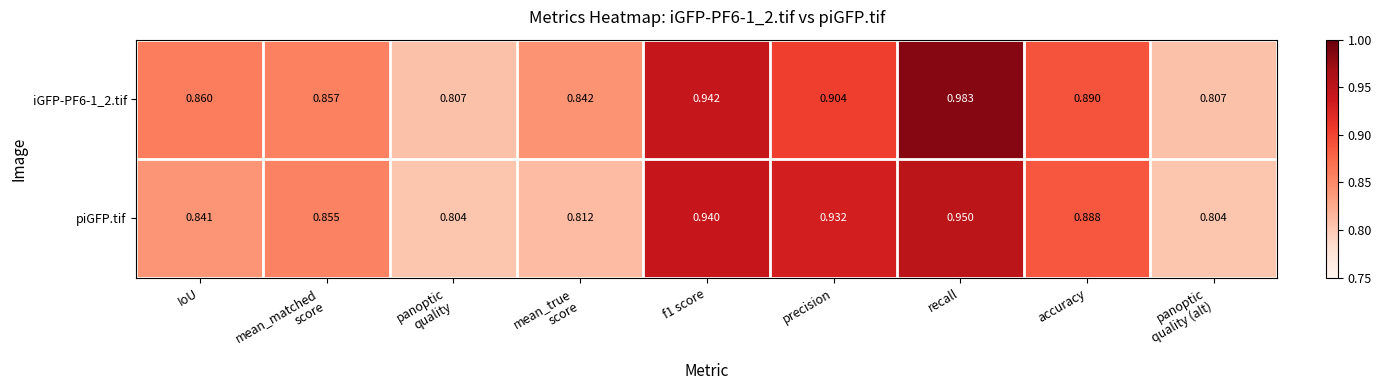

Which series has the largest total across all categories?

iGFP-PF6-1_2.tif